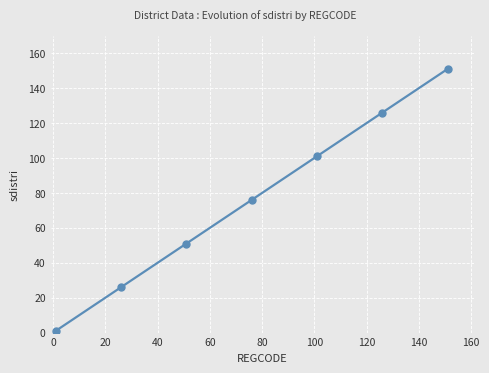

What is the value of the 5th point from the left?

101